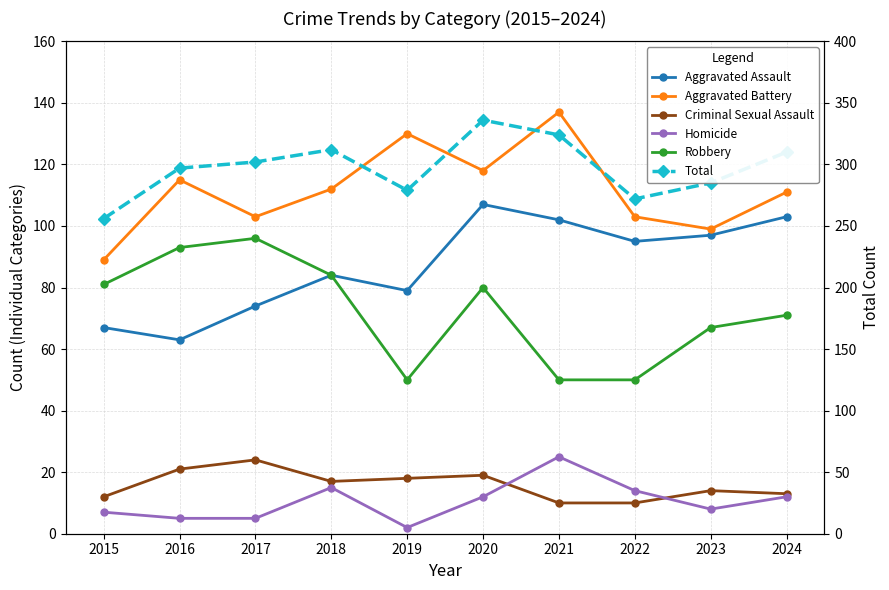

True or false: Robbery and Aggravated Assault intersect in this chart.

False